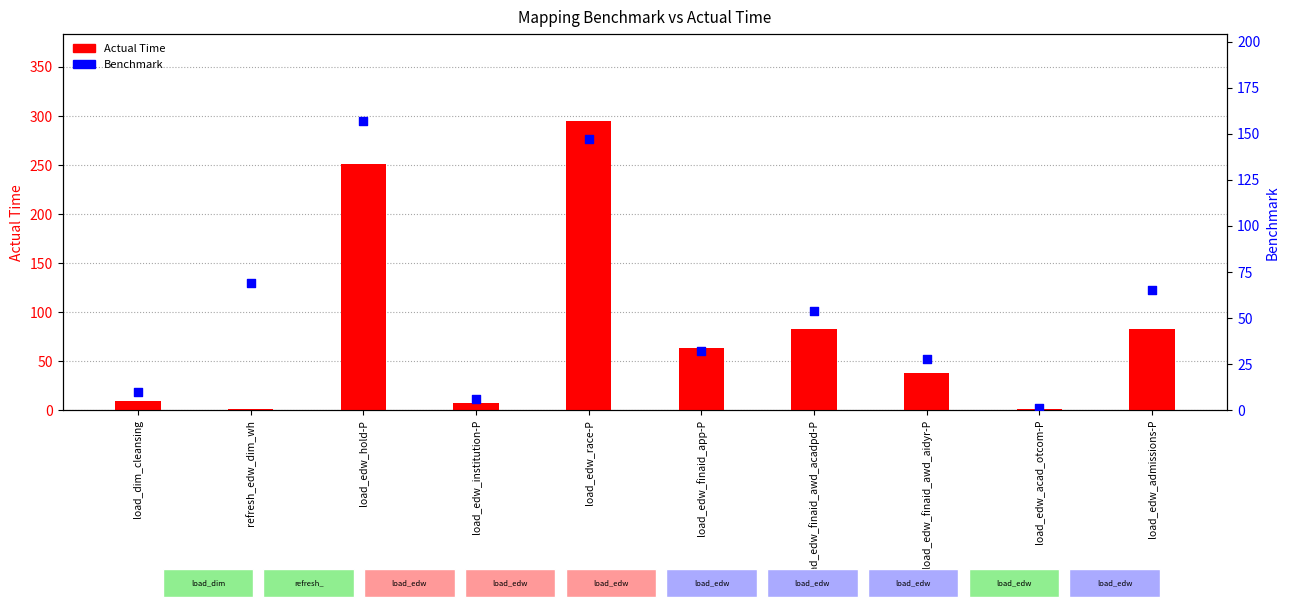

Which series contains the highest Y value?

Actual Time